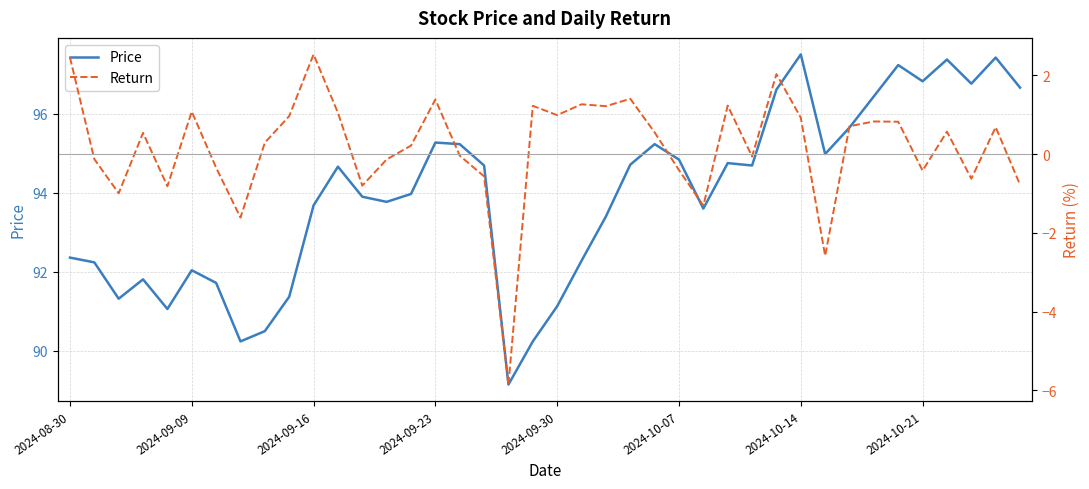

Which series has the largest total across all categories?

Price